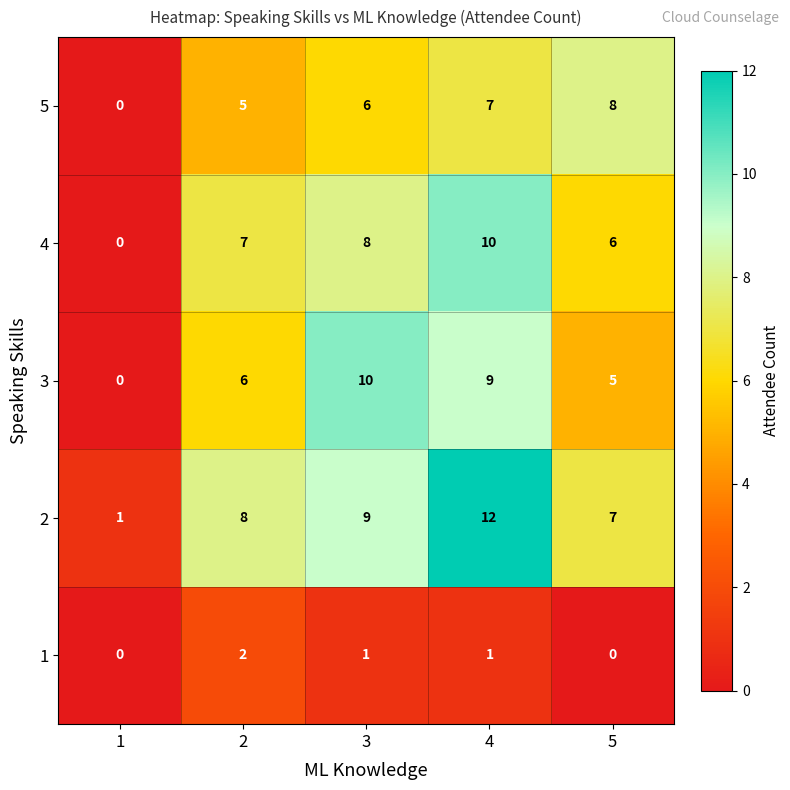

Count the 5 values in the range 5 to 7.

3